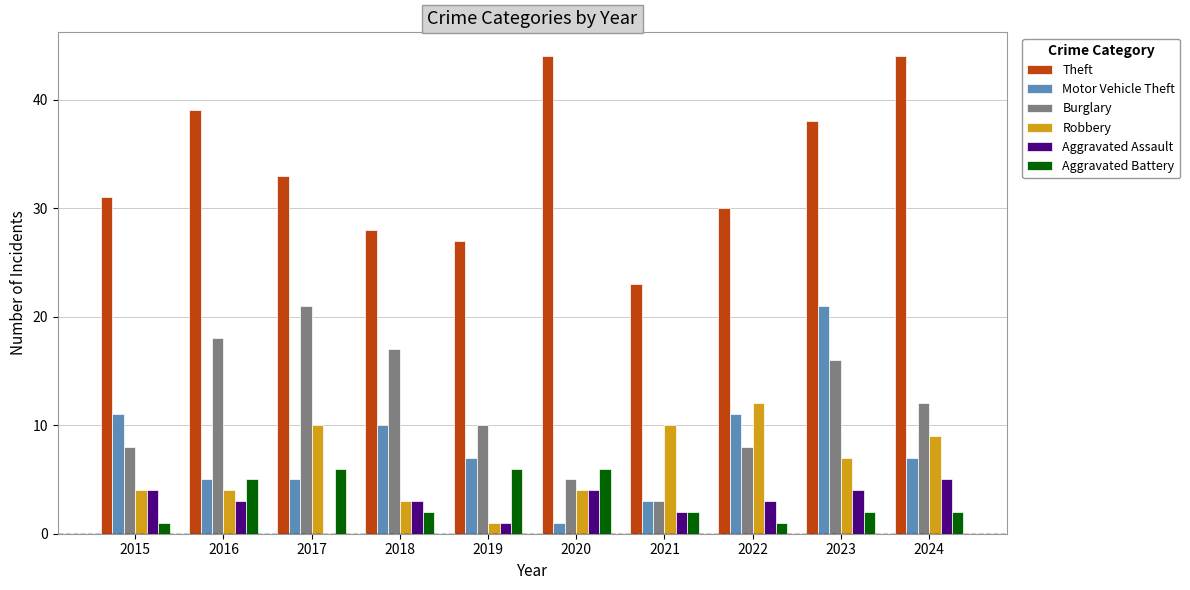

The value of Theft at 2021 is 37. True or false?

False